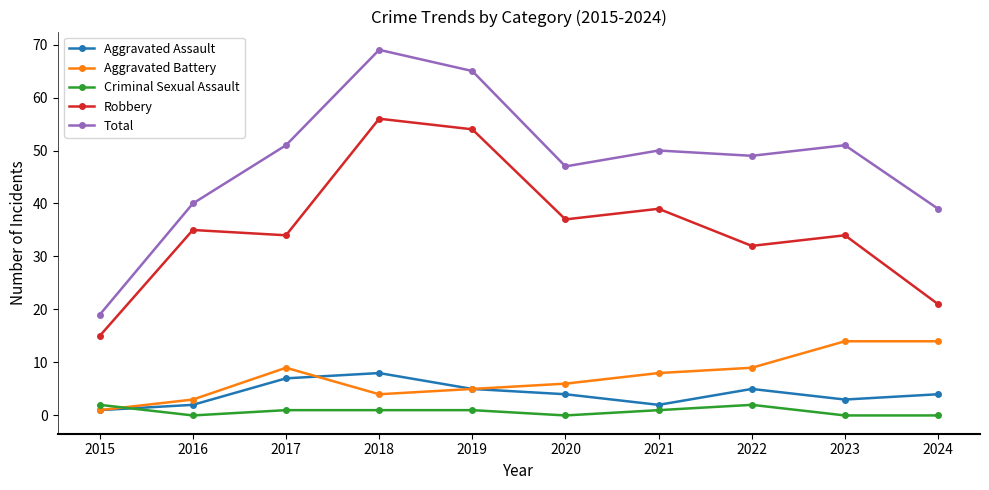

What is the value of the Robbery point at the 2nd from the left?

35